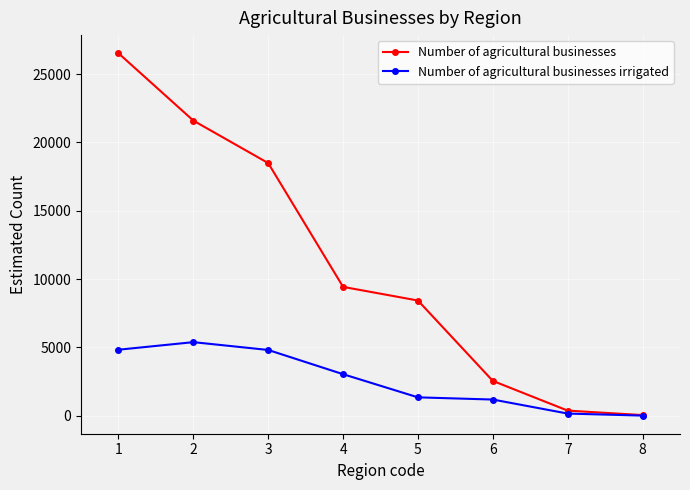

What is the sum of the Number of agricultural businesses values at 7 and 6?

2914.3